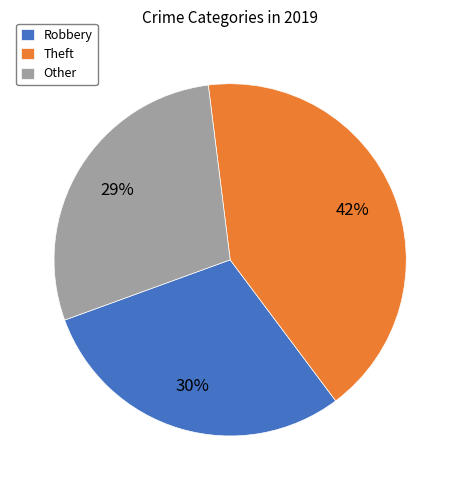

How many segments does this pie chart have?

3